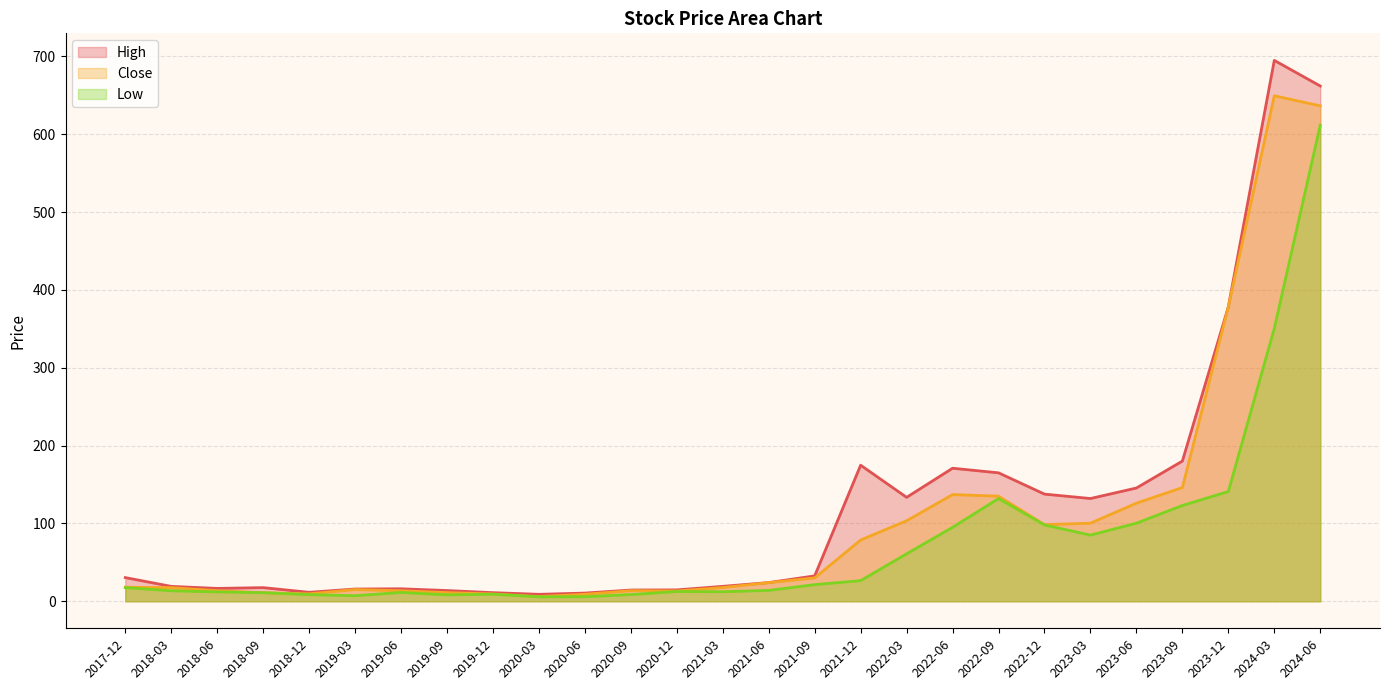

List the series in order of their peak value, highest first.

High, Close, Low